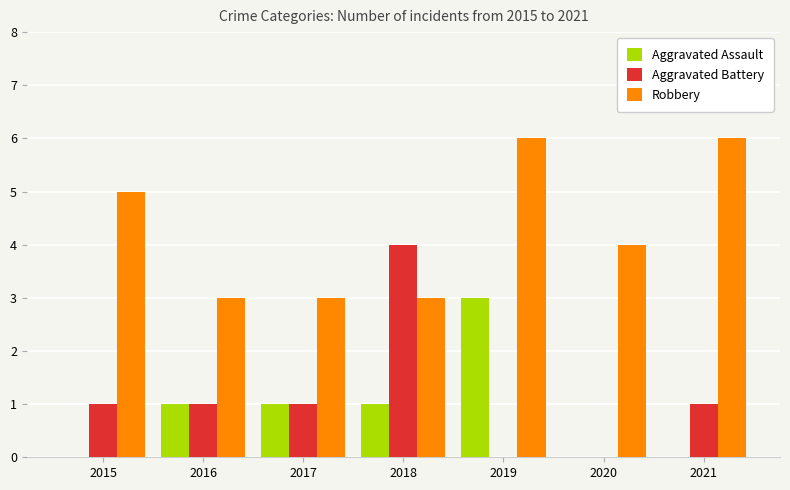

Which series has the largest total across all categories?

Robbery